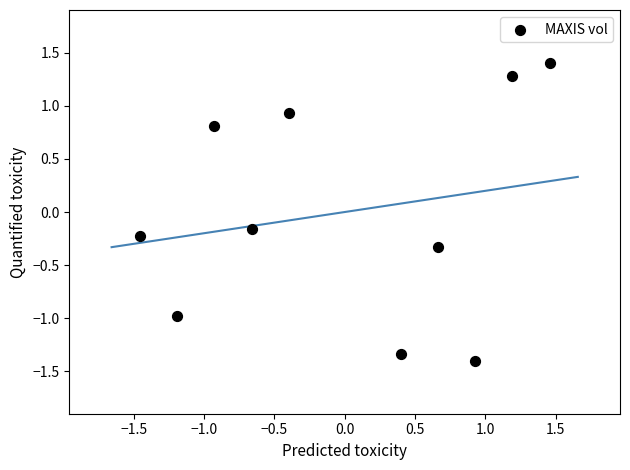

What is the range of X values (max minus min)?

2.9